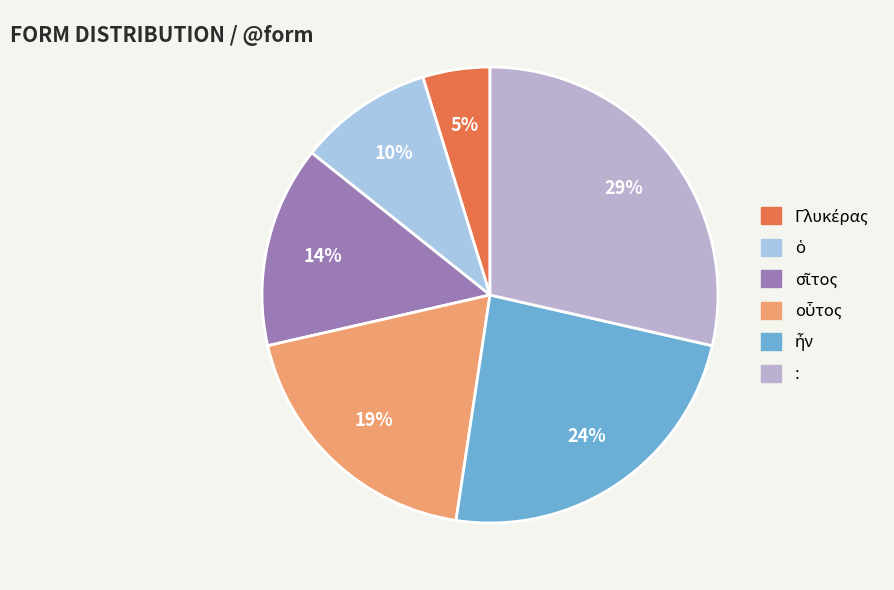

Between : and οὗτος, which is larger?

: